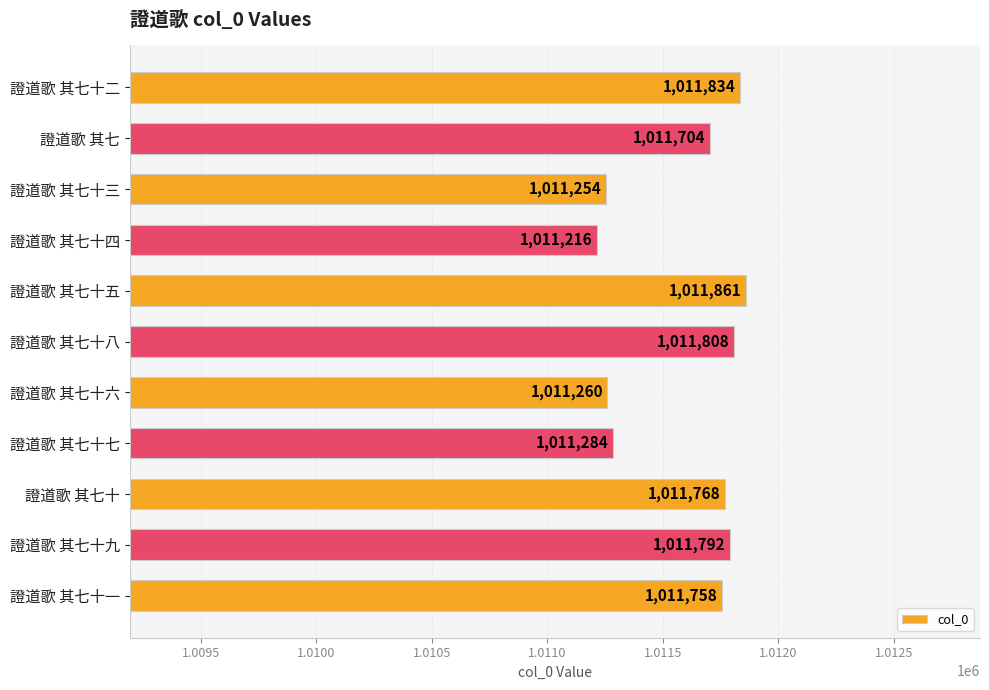

At which label is the value closest to 1011538?

證道歌 其七